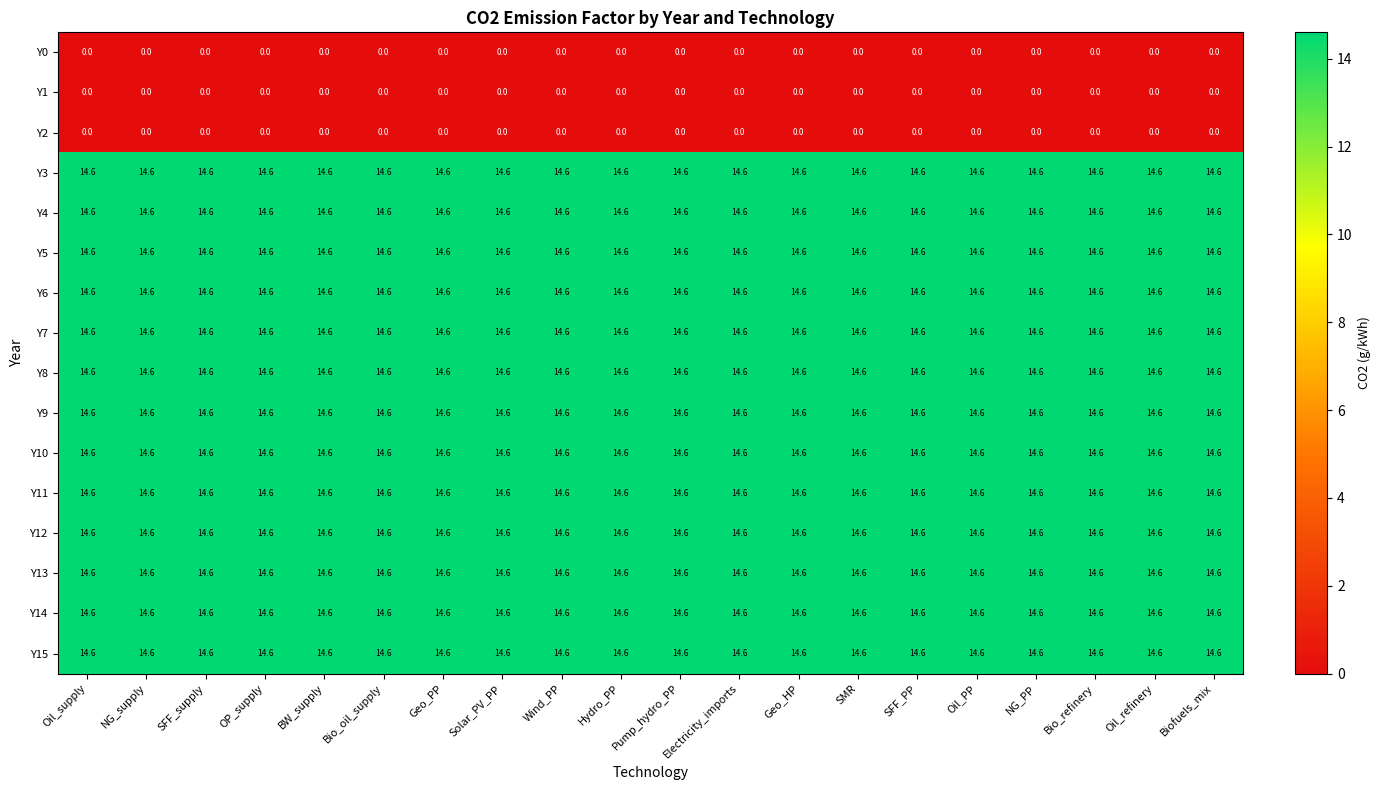

What is the approximate value of Y12 at Wind_PP?

14.6